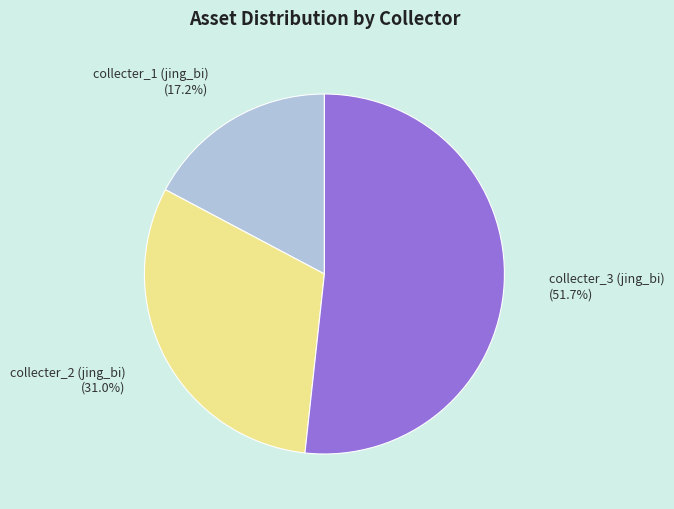

How many slices are in this pie chart?

3